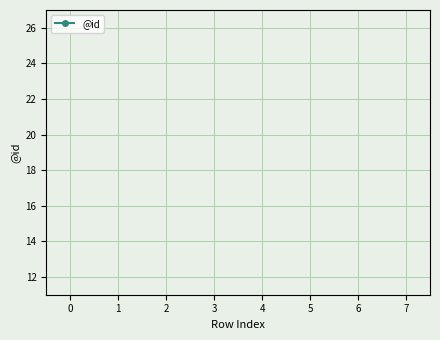

How many categories are shown in the chart?

8